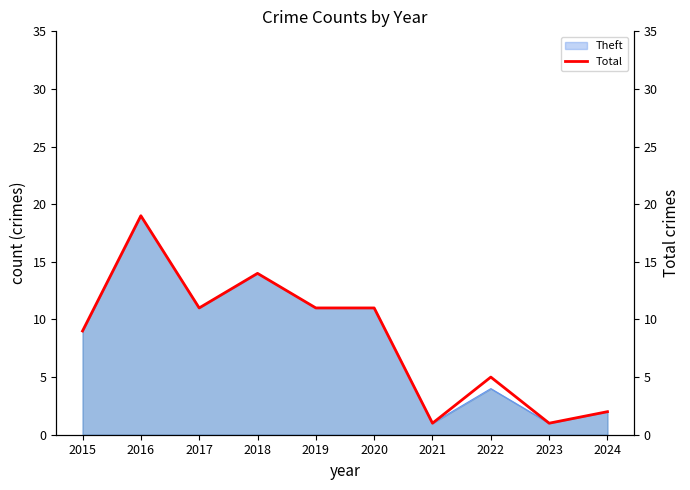

How many interior local valleys (lower than both neighbors) does the data have?

3